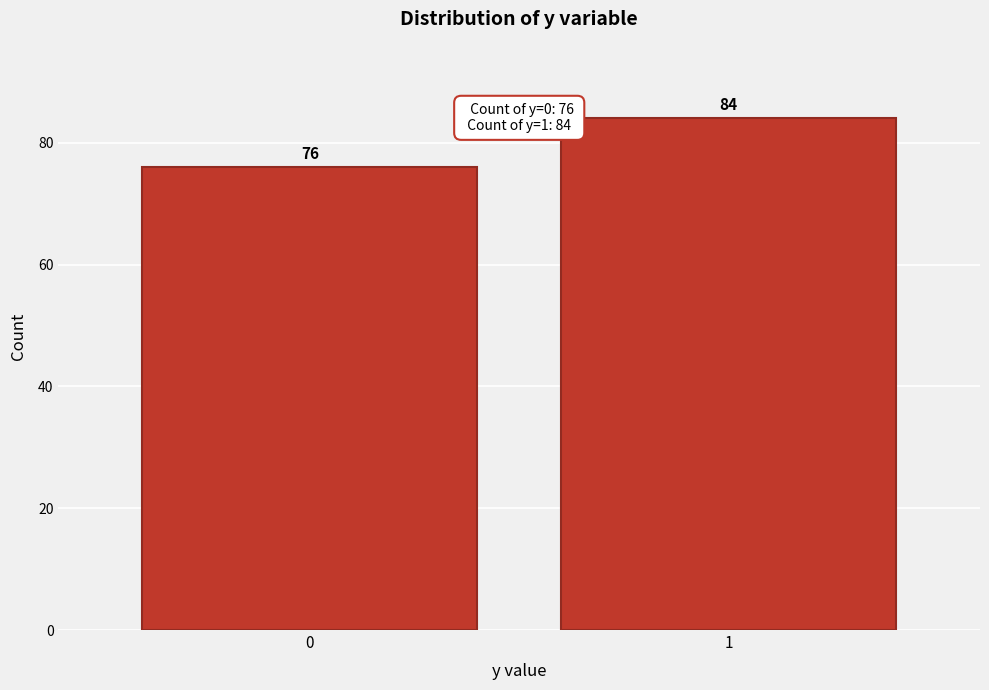

Reading left to right, transcribe all the data shown in this chart.

0=76	1=84